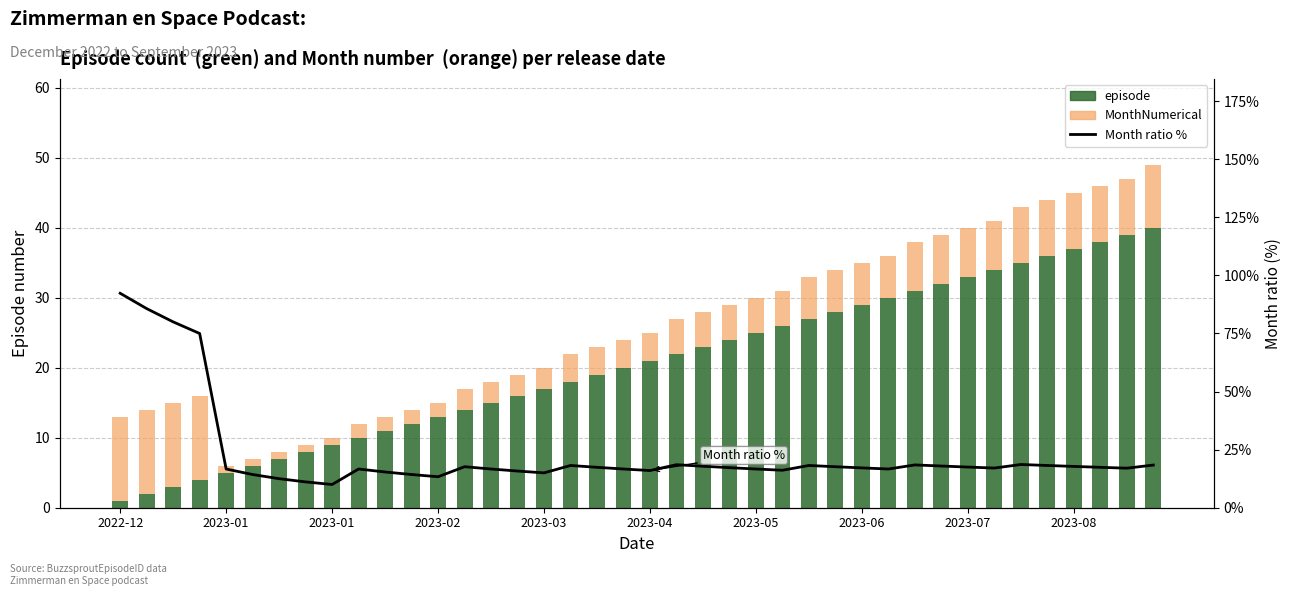

Between 19 and 31, which is larger?

31